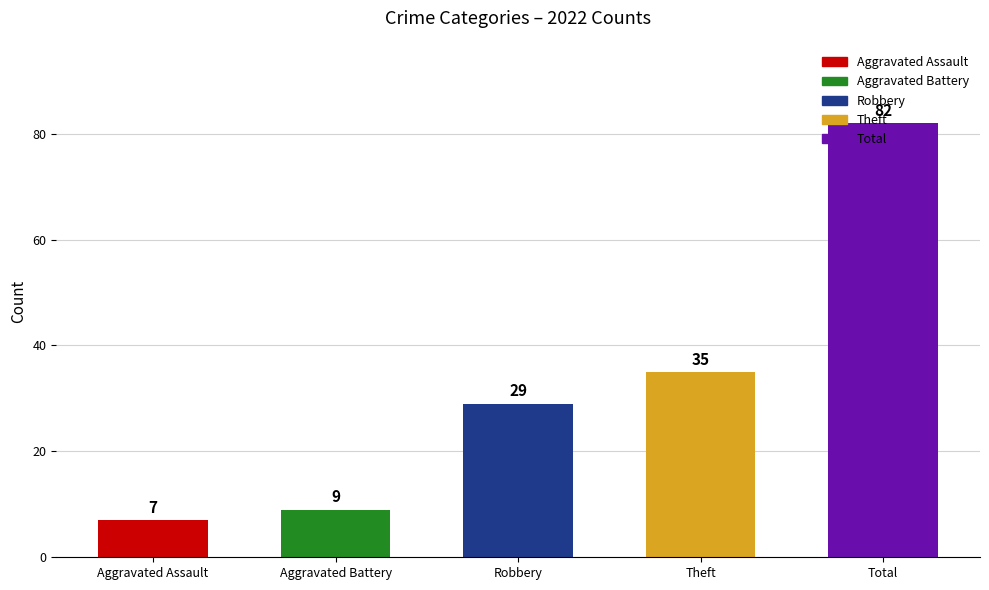

Which label corresponds to the largest value in the chart?

Total